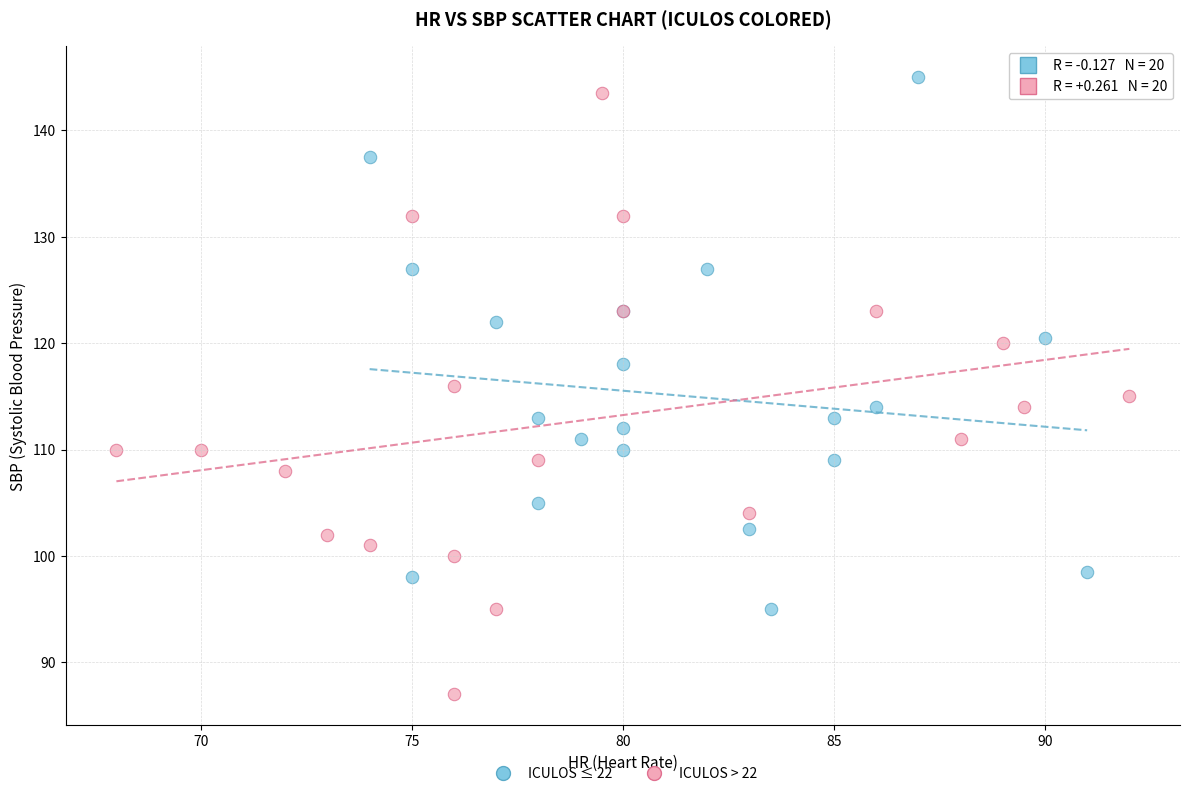

Which series reaches the minimum Y coordinate?

ICULOS > 22